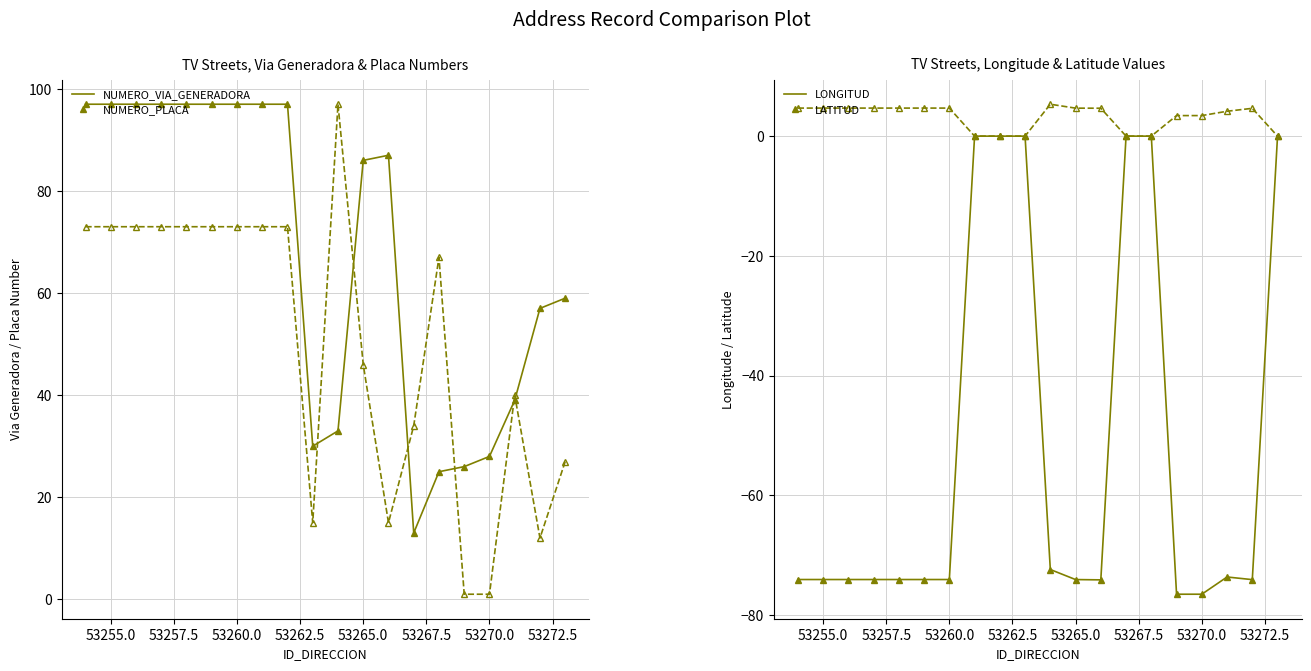

Between 53255 and 53259, which series saw the biggest shift?

NUMERO_VIA_GENERADORA